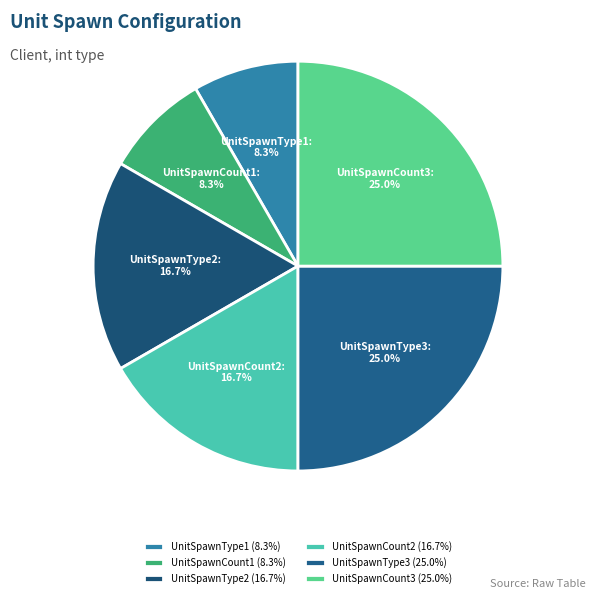

How many segments does this pie chart have?

6